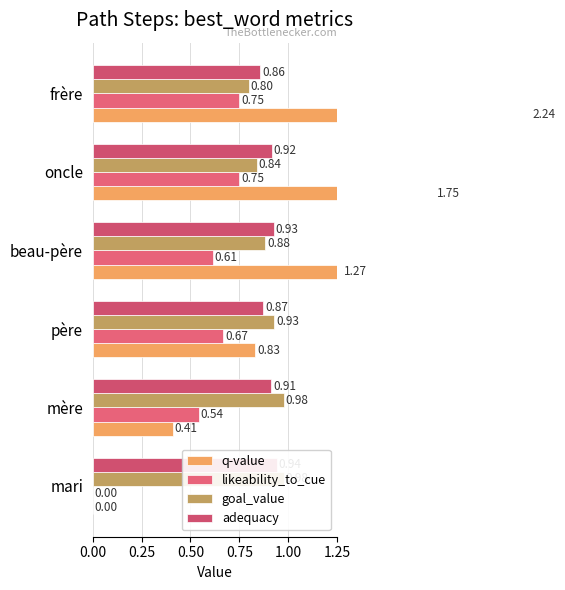

List the series in order of their peak value, lowest first.

likeability_to_cue, adequacy, goal_value, q-value